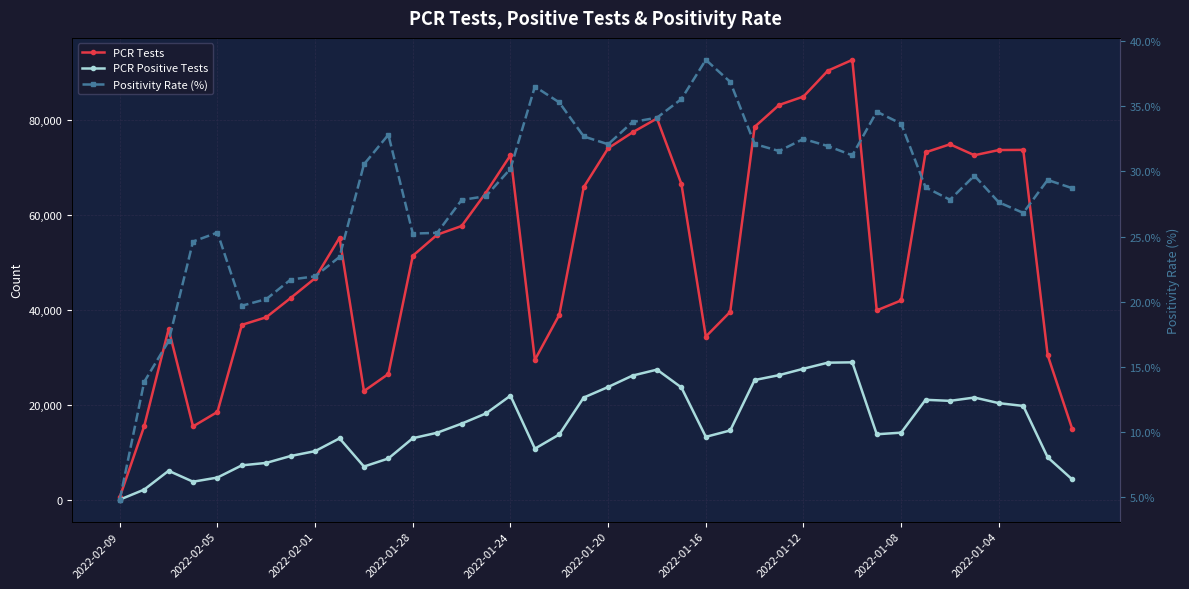

The value of Positivity Rate (%) at 11 is 32.8. True or false?

True